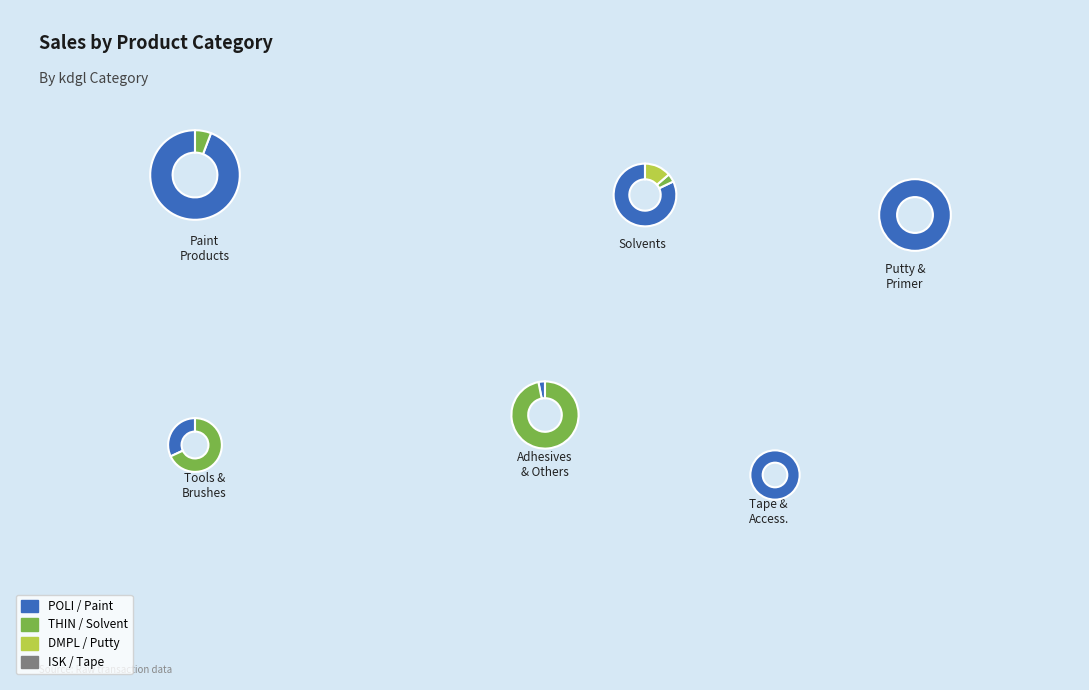

The ISK slice represents 17% of the pie. True or false?

False